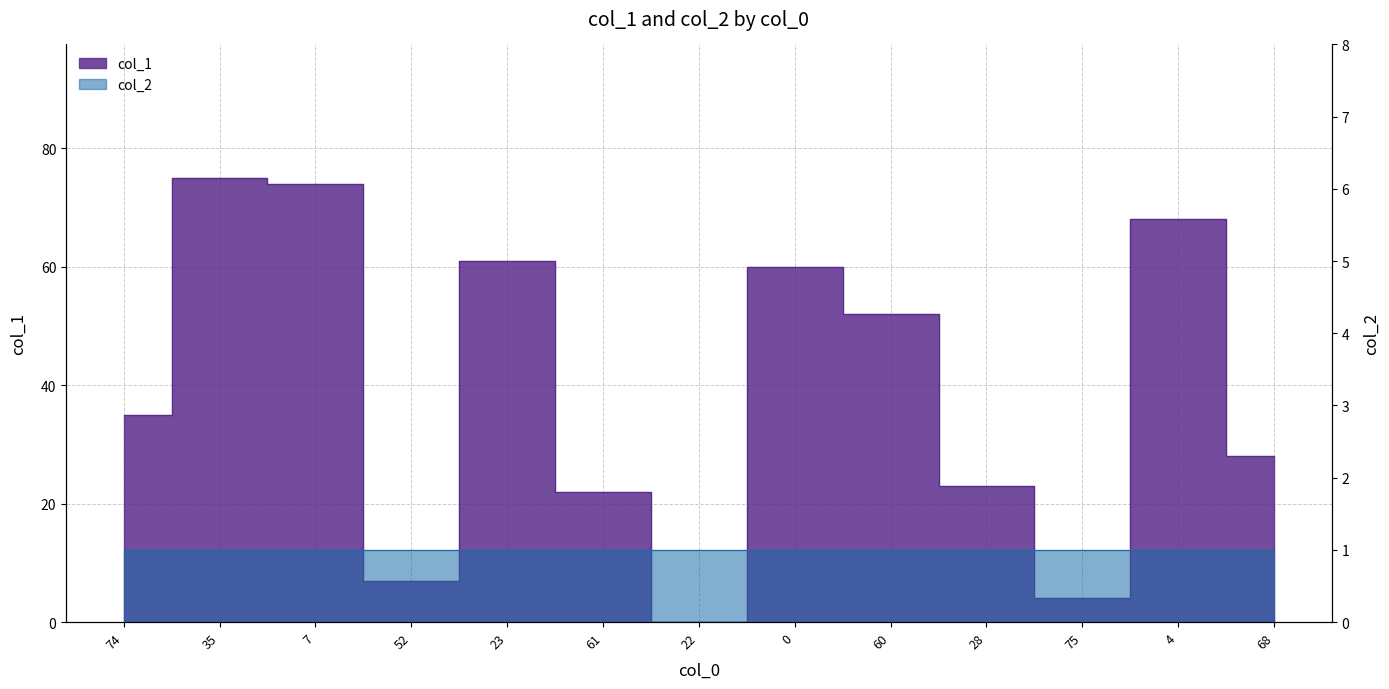

The chart shows a value of 23 at 28. True or false?

True